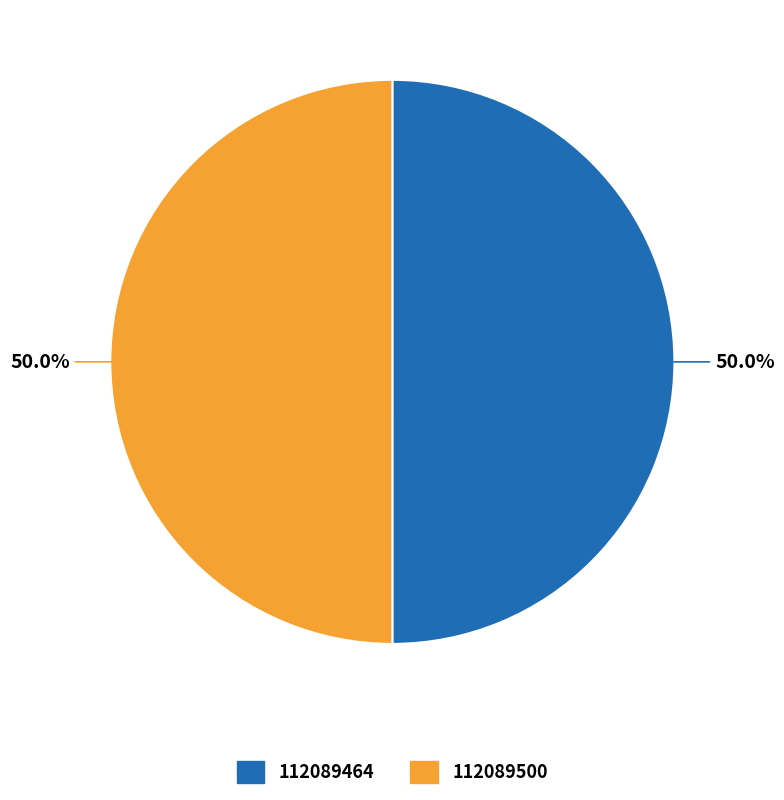

Approximately how many times larger is the value at 112089464 compared to 112089500?

1.0